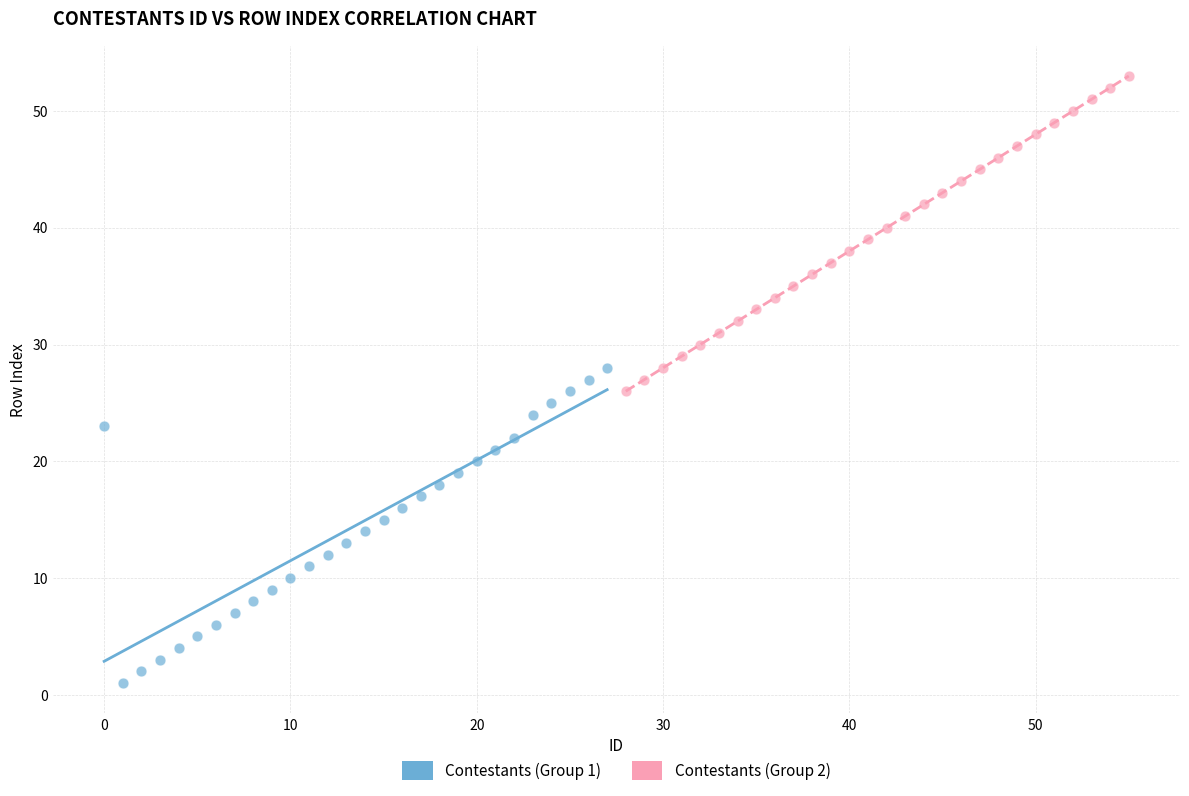

Which series reaches the maximum Y coordinate?

Contestants (Group 2)